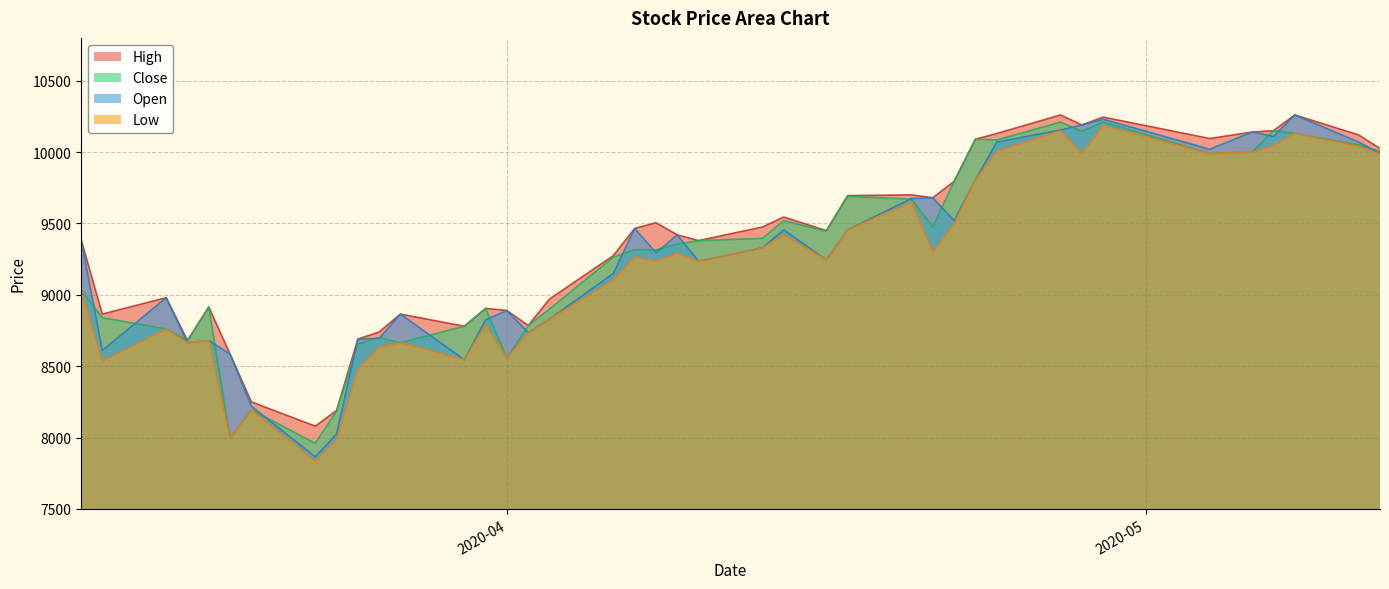

What is the maximum value shown in the chart?

10260